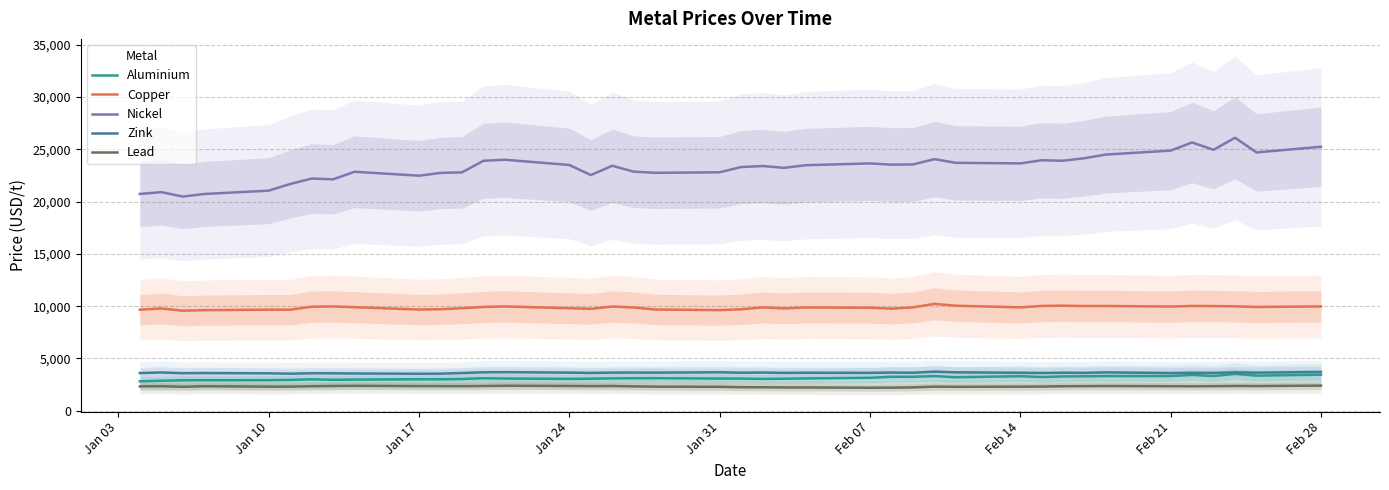

True or false: Nickel and Zink cross at least once.

False